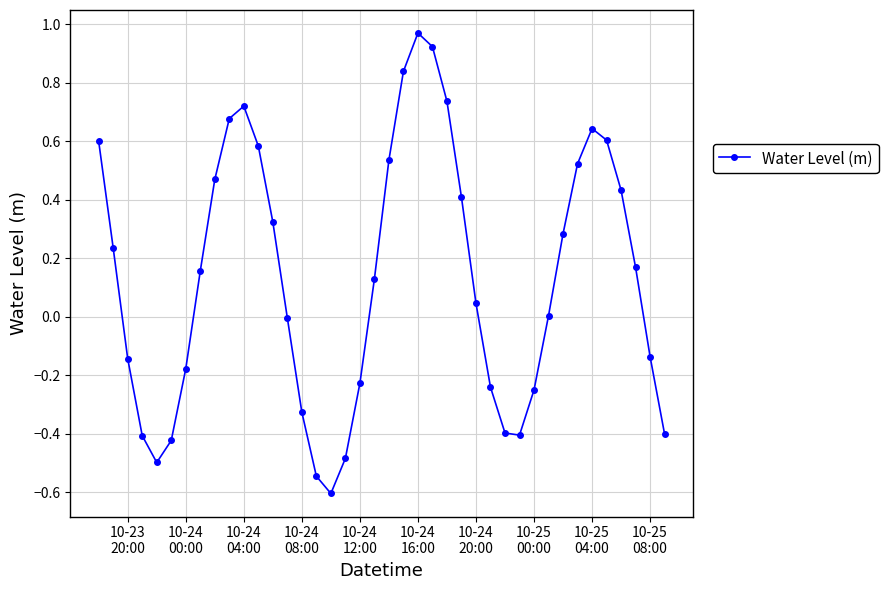

What is the difference between the maximum and minimum values?

1.6